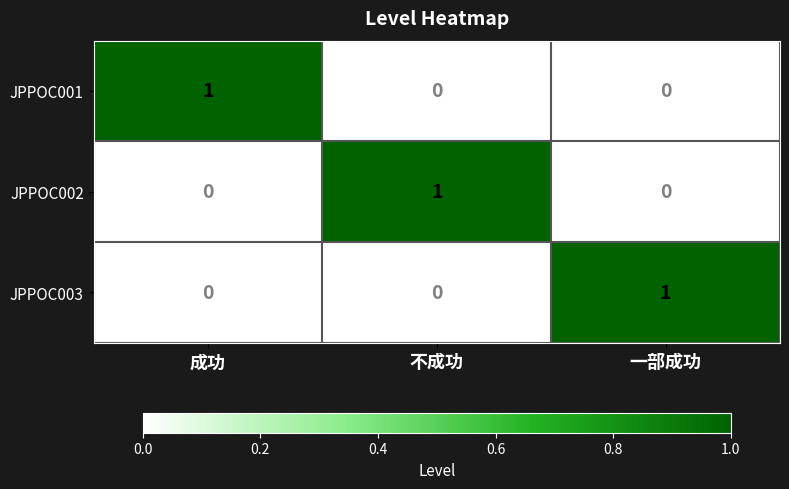

Reading right to left, transcribe all the data shown in this chart.

JPPOC001: 0	0	1
JPPOC002: 0	1	0
JPPOC003: 1	0	0